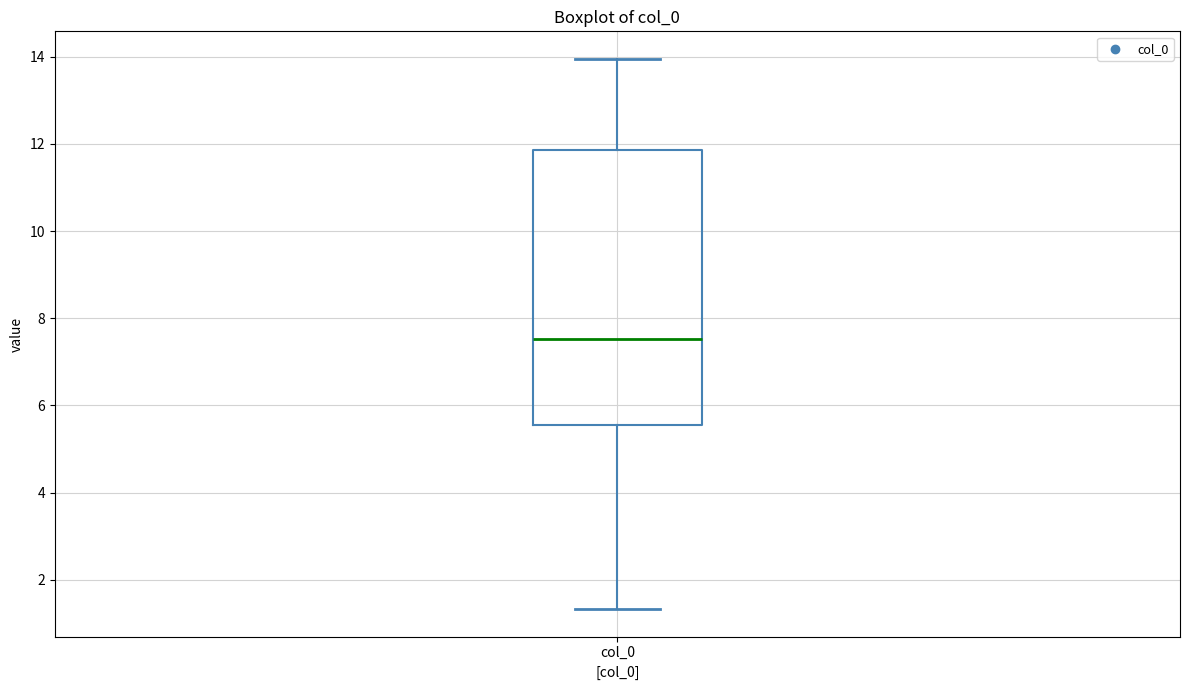

Read this box plot against the y-axis: the position of the median line, the range covered by the box, and the ends of both whiskers. The values are not printed on the chart, so give them approximately, as read against the axis.

median 7.6, box 5.6 to 11.8, whiskers 1.4 to 14.0